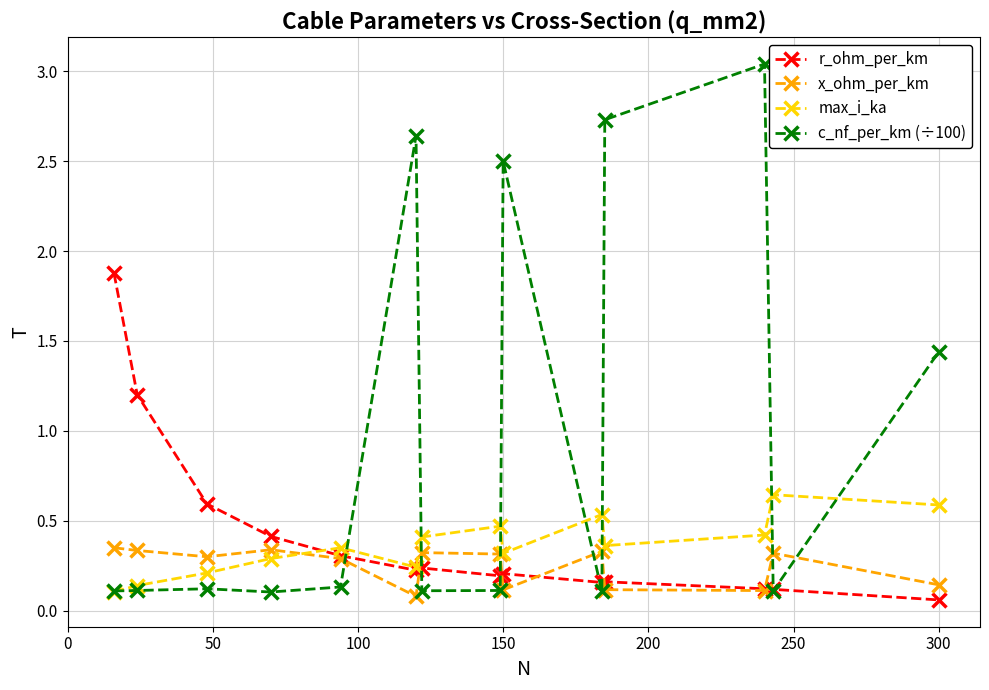

True or false: max_i_ka and x_ohm_per_km intersect in this chart.

True